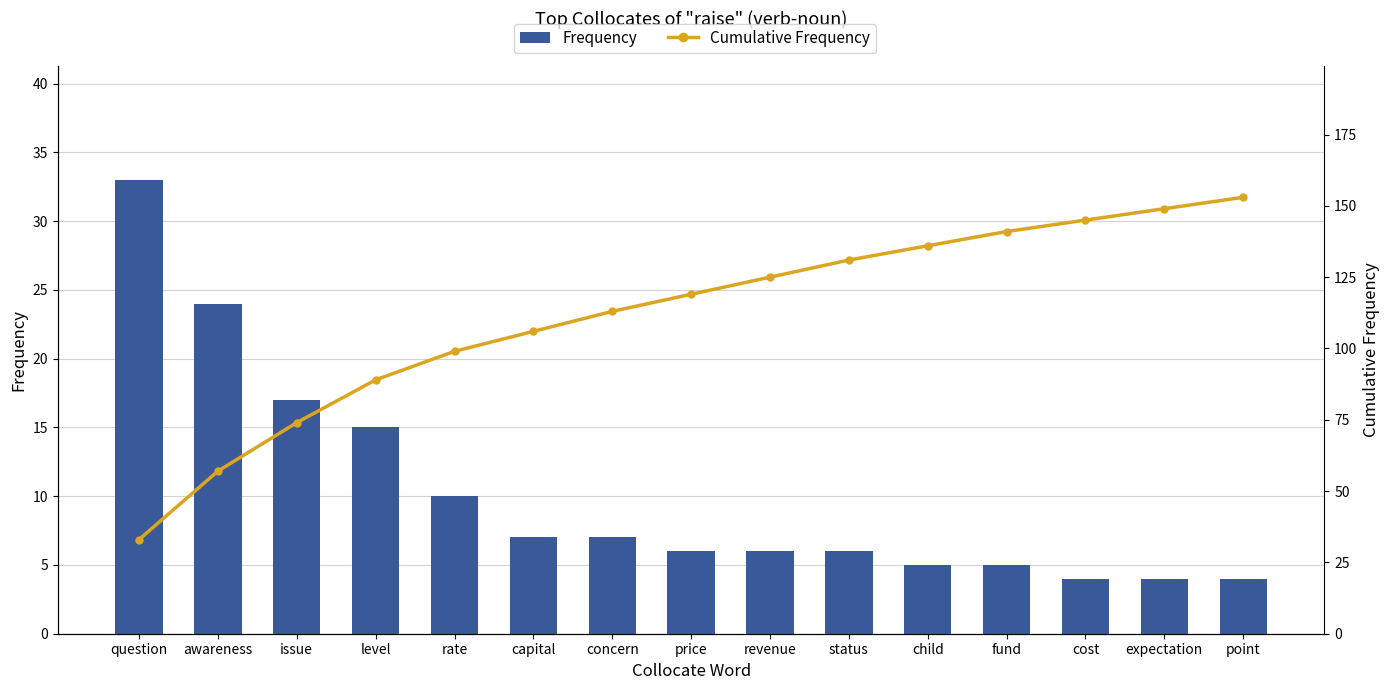

What is the maximum value shown in the chart?

153